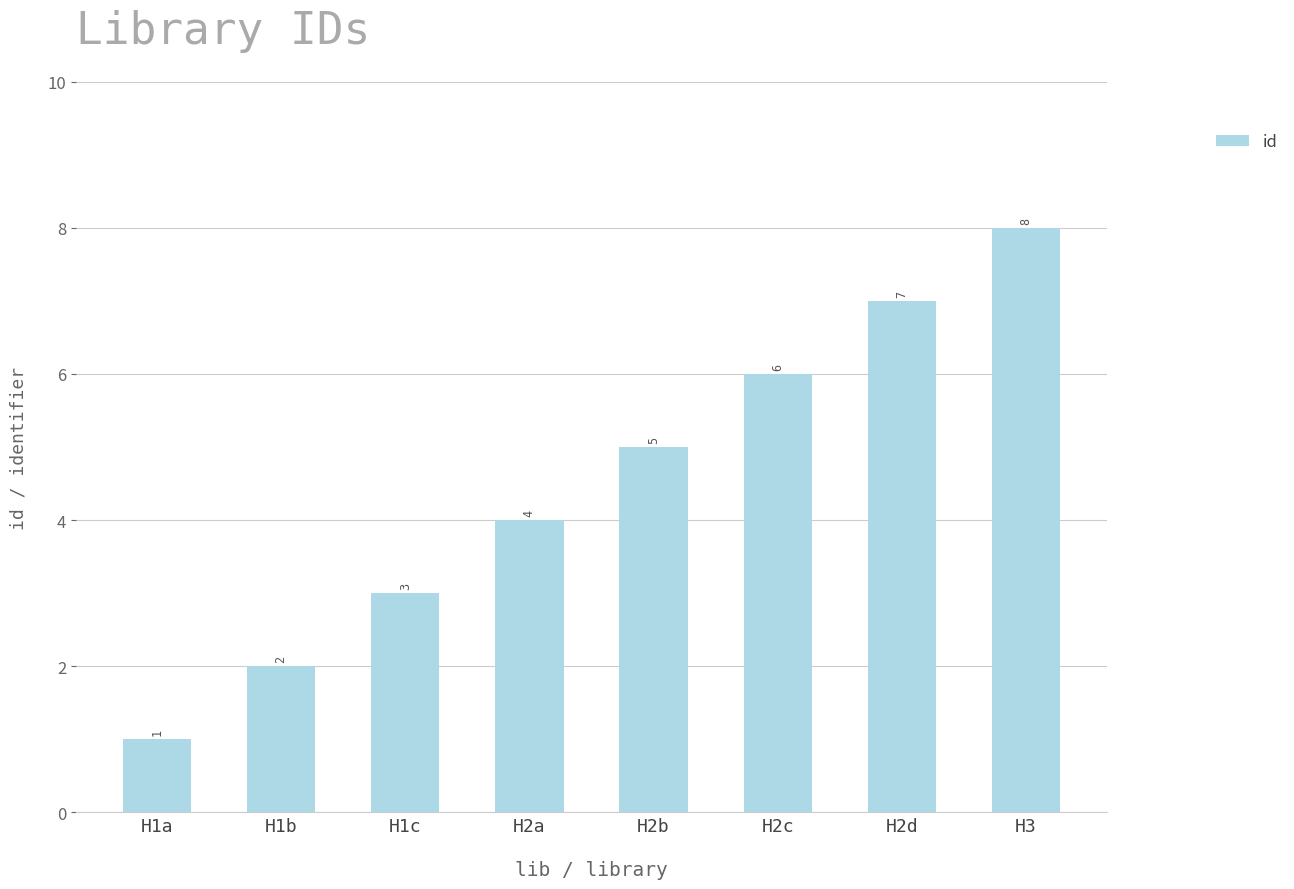

At which category does the chart reach its minimum across all series?

H1a